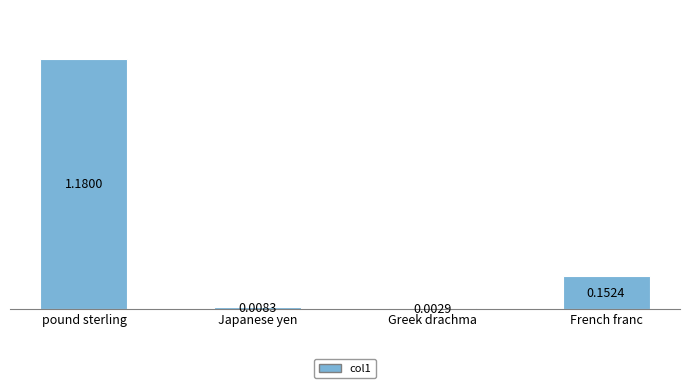

What is the sum of the values at pound sterling and French franc?

1.3